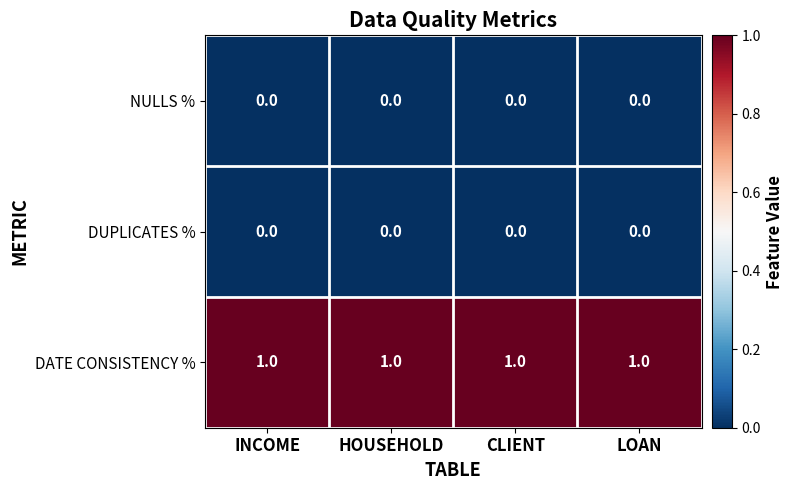

Count the number of categories in the chart.

4